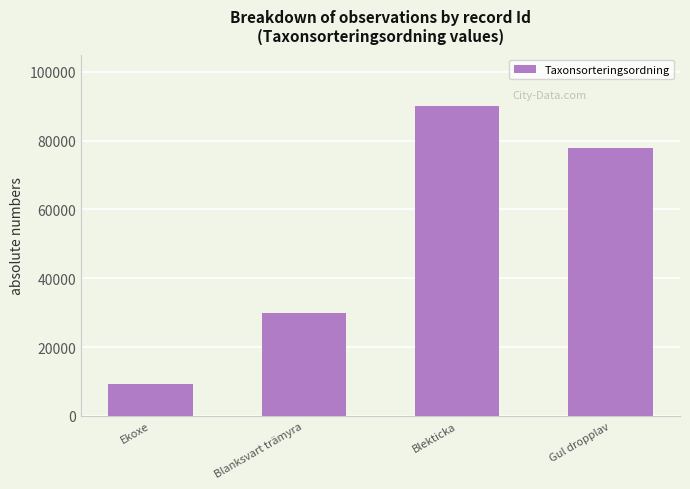

List the labels in order of value, smallest first.

Ekoxe, Blanksvart trämyra, Gul dropplav, Blekticka